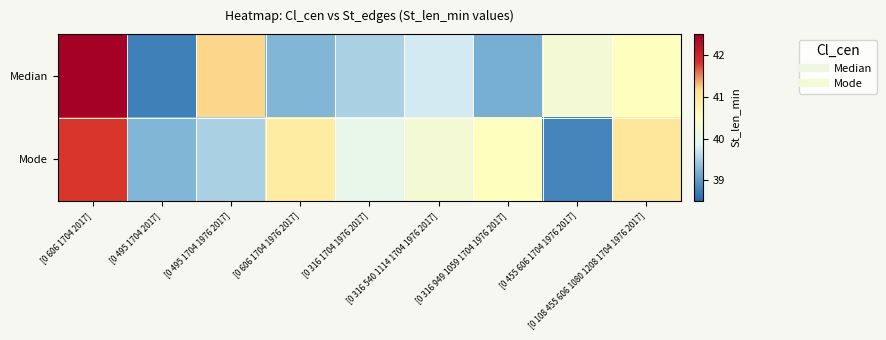

Which series has the largest total across all categories?

Mode